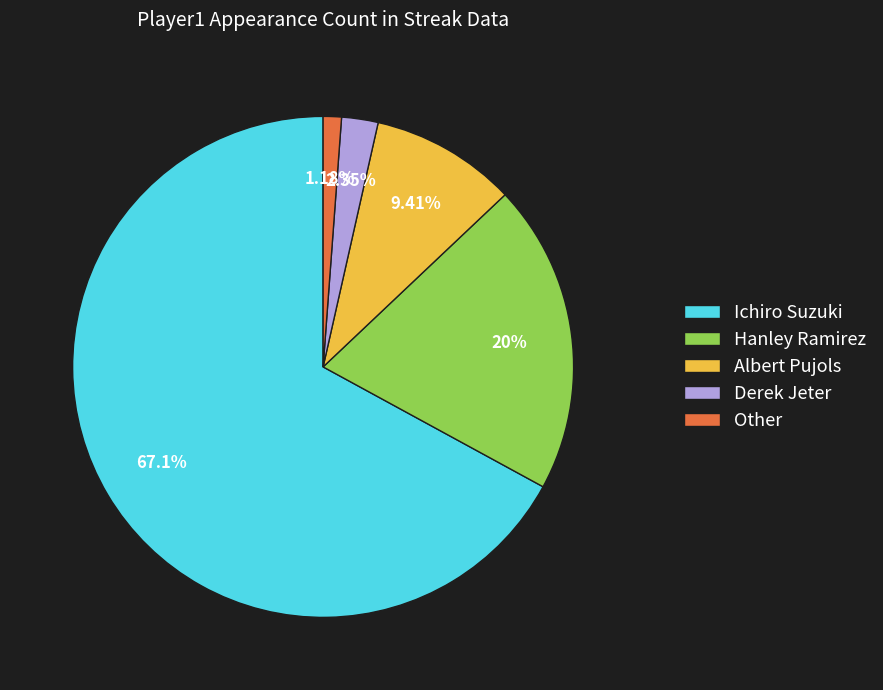

How many segments does this pie chart have?

5